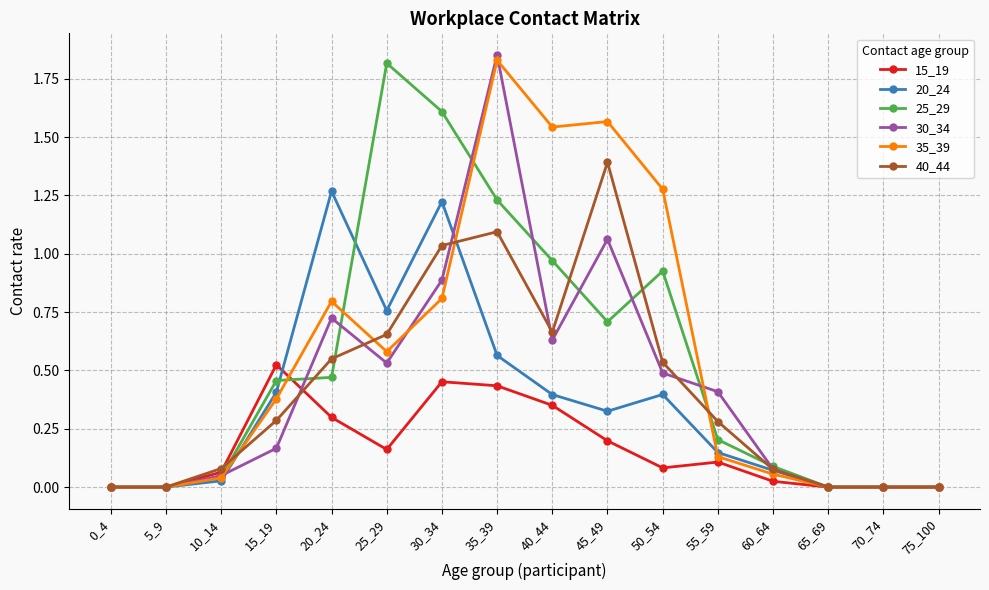

At which category is the sum across all series the highest?

35_39